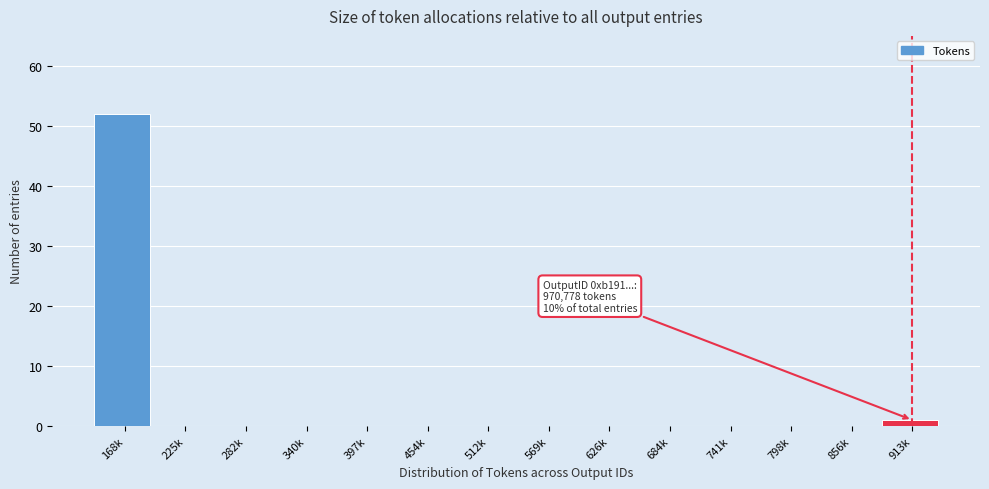

Reading right to left, transcribe all the data shown in this chart.

913k=1	856k=0	798k=0	741k=0	684k=0	626k=0	569k=0	512k=0	454k=0	397k=0	340k=0	282k=0	225k=0	168k=52